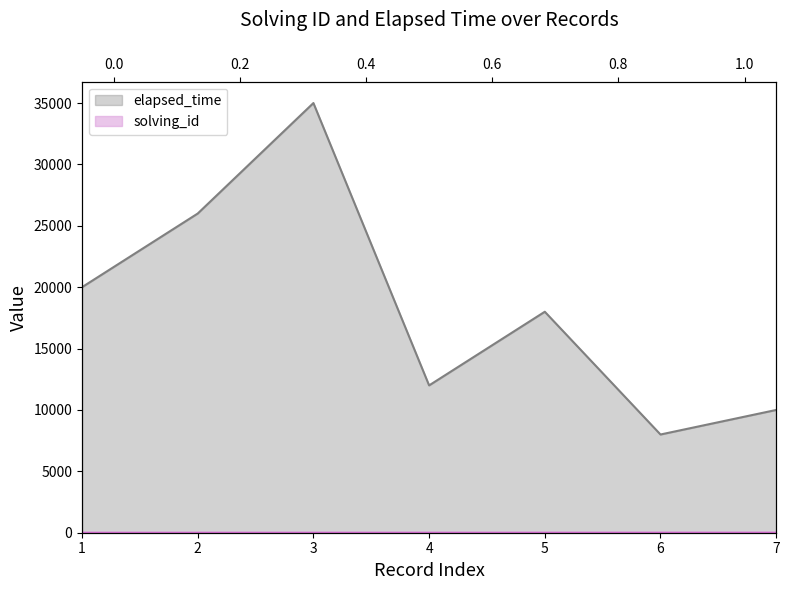

How many series are shown in this chart?

2